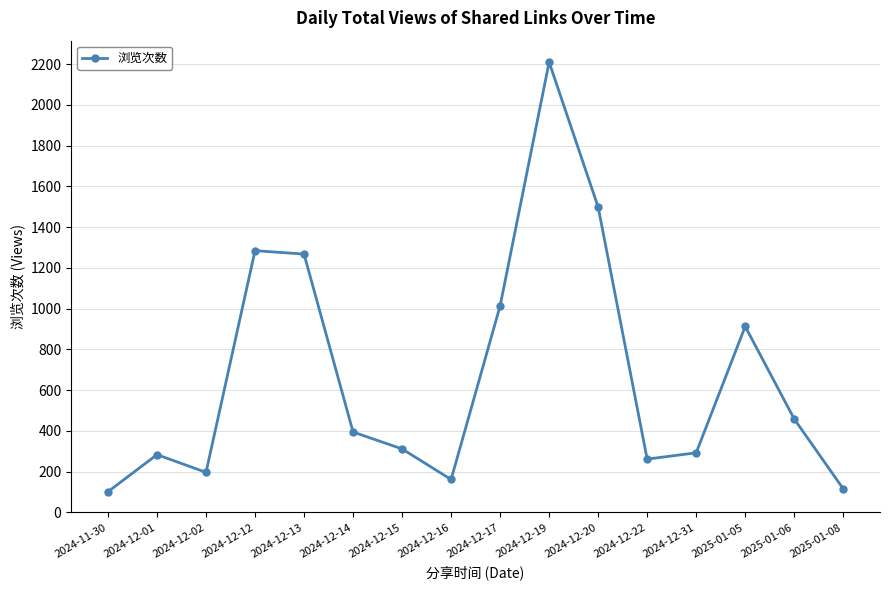

What is the change in value from 2024-12-31 to 2025-01-08?

-177